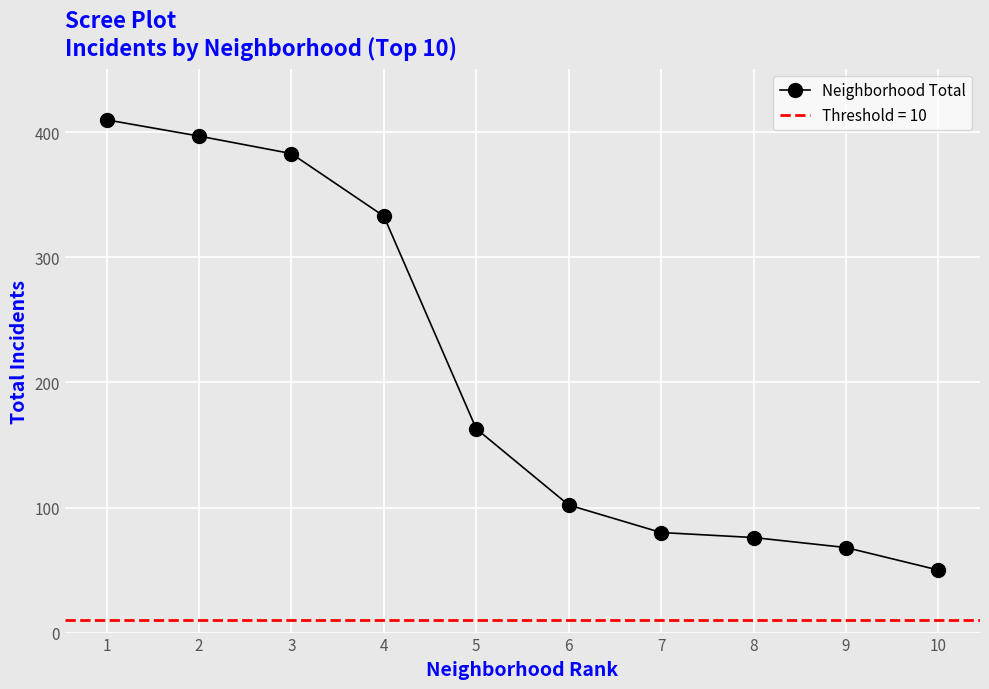

What is the value of the 6th point from the left?

102